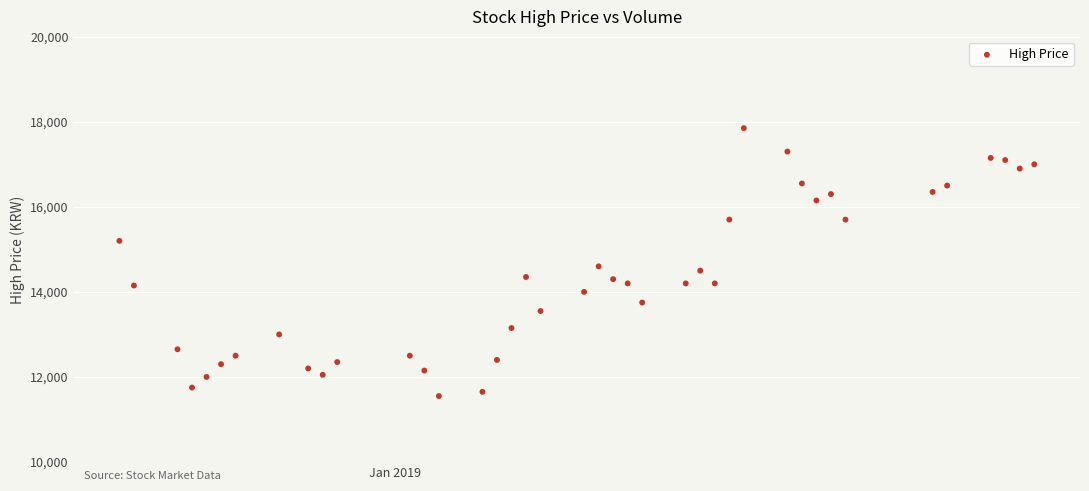

What Y value in the scatter plot is closest to 14700?

14600